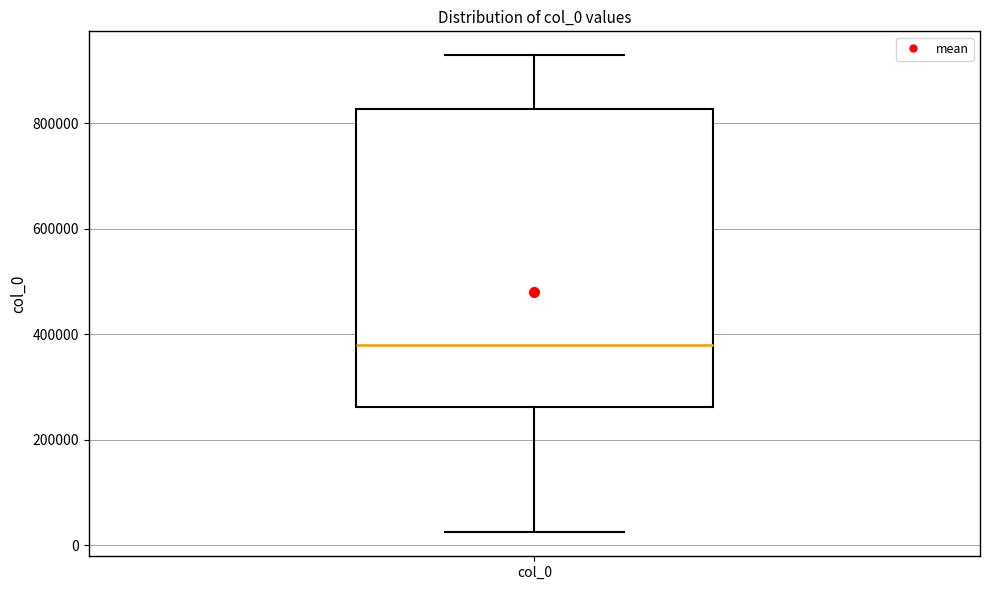

Where is the upper edge of the box for col_0 on the y-axis? The values are not printed on the chart, so give them approximately, as read against the axis.

820000